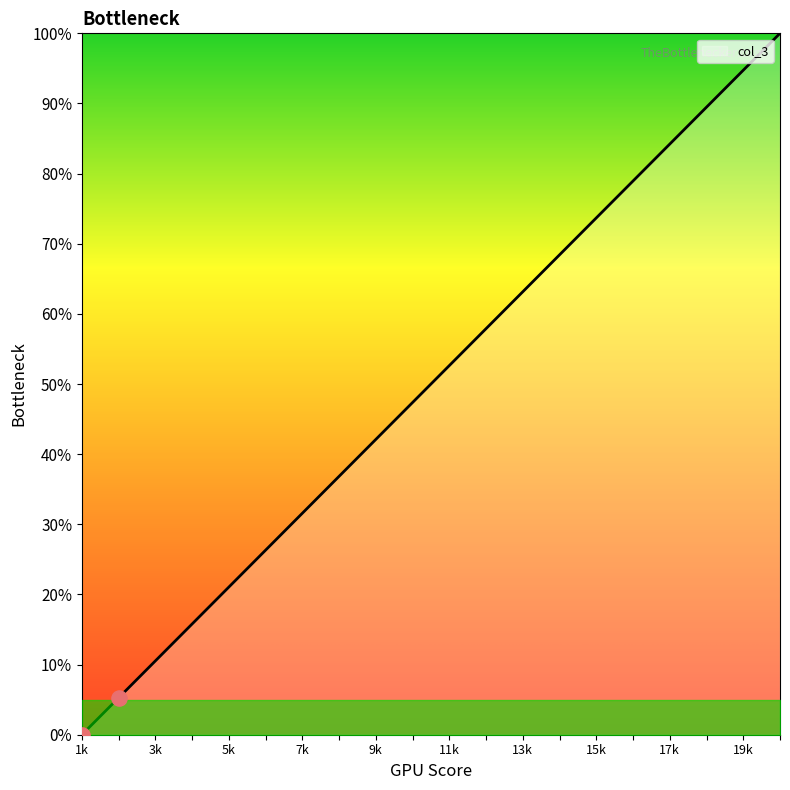

What is the greatest value displayed?

100.0